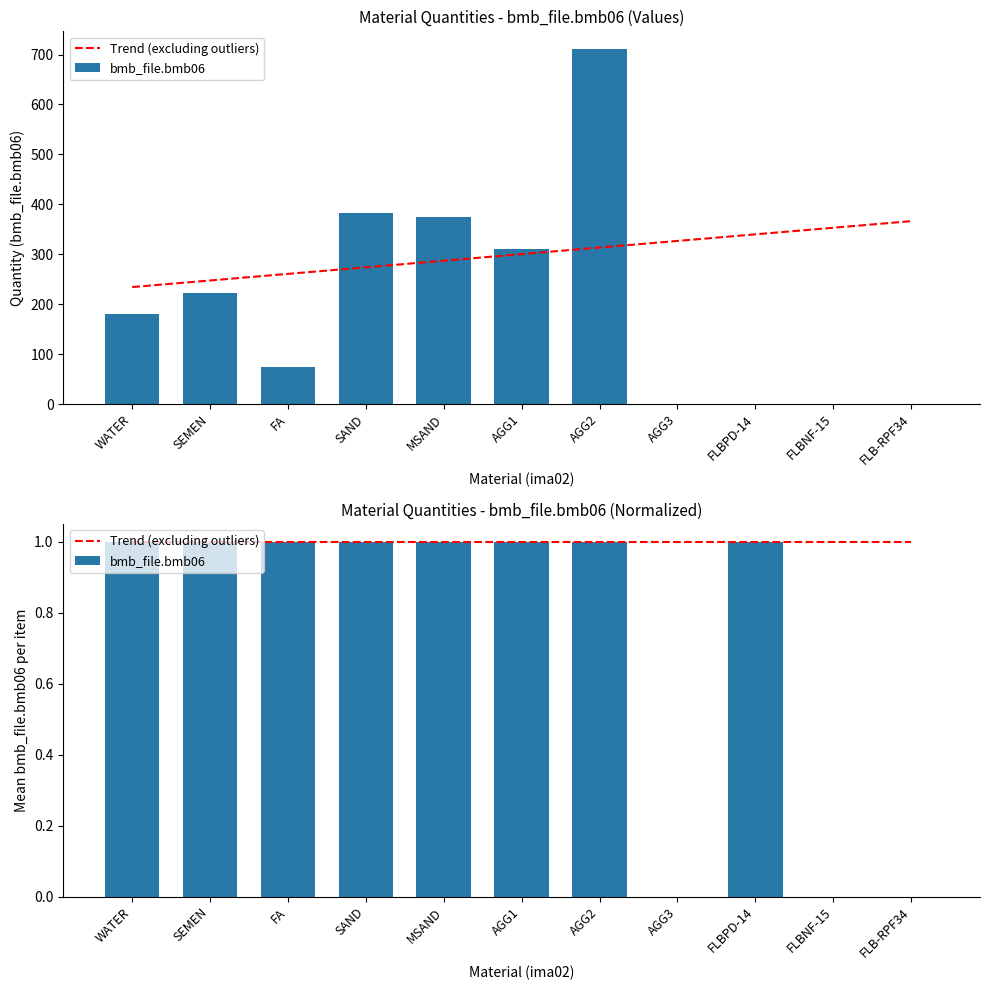

What is the lowest value of the Trend (excluding outliers) series?

1.0